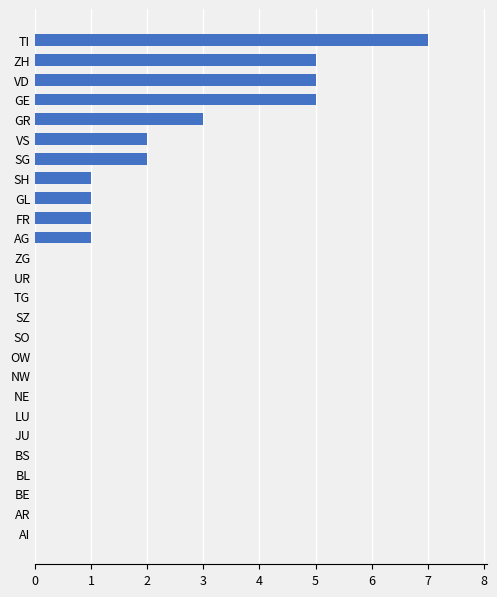

Reading top to bottom, transcribe all the data shown in this chart.

TI=7	ZH=5	VD=5	GE=5	GR=3	VS=2	SG=2	SH=1	GL=1	FR=1	AG=1	ZG=0	UR=0	TG=0	SZ=0	SO=0	OW=0	NW=0	NE=0	LU=0	JU=0	BS=0	BL=0	BE=0	AR=0	AI=0